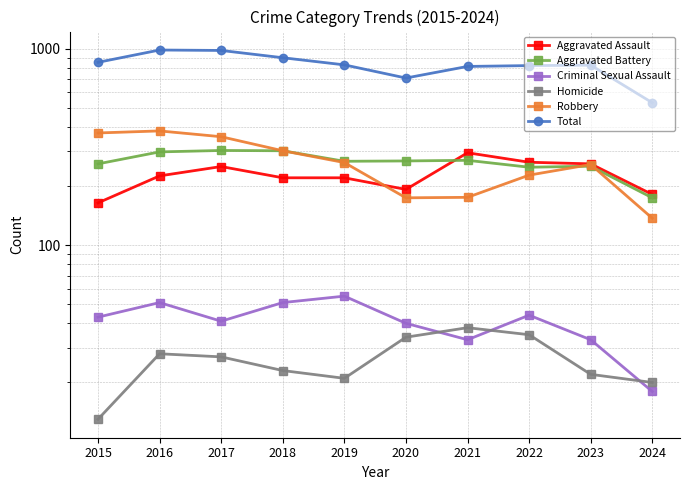

Is the value of Aggravated Assault at 2018 greater than the value of Aggravated Battery at 2020?

No